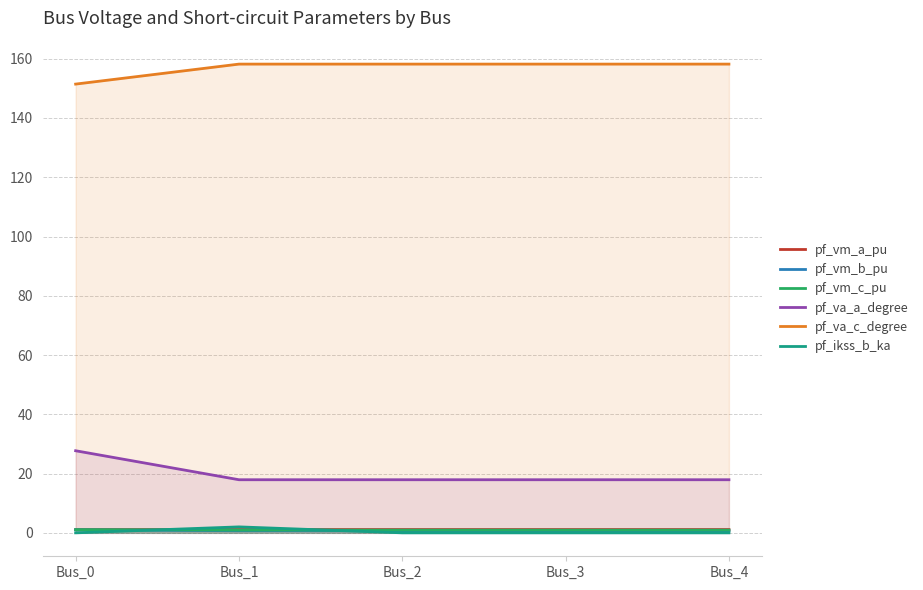

What is the average value of the pf_ikss_b_ka series?

0.4